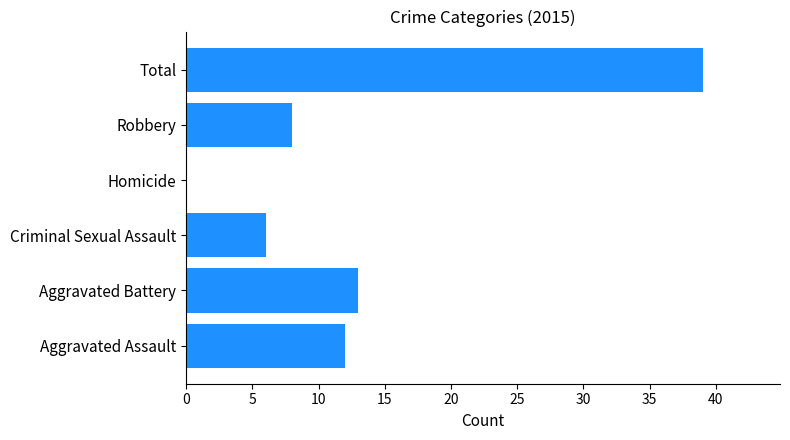

True or false: the data shows 8 at Robbery.

True